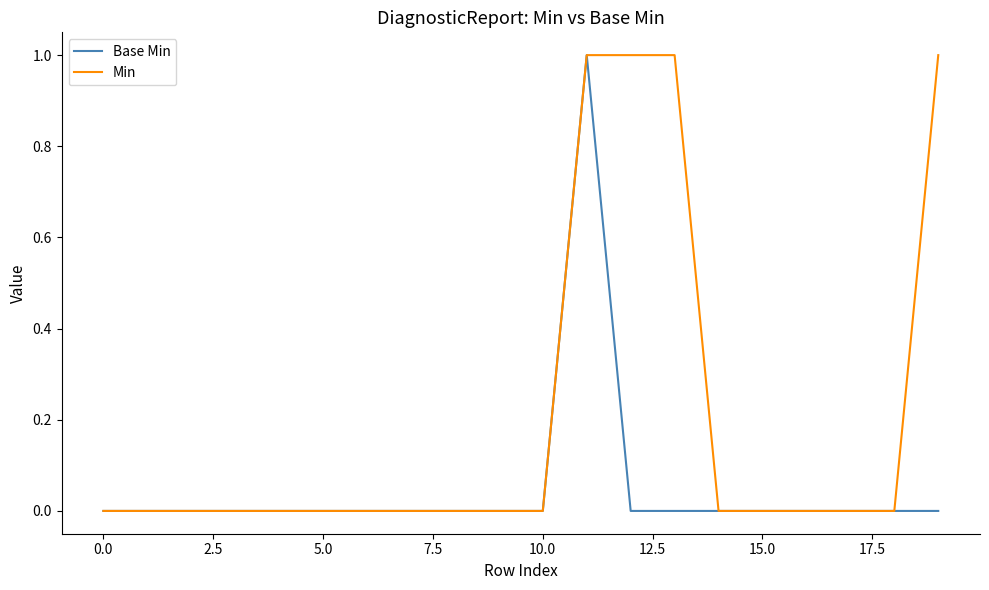

Rank the series by their average value, from highest to lowest.

Min, Base Min